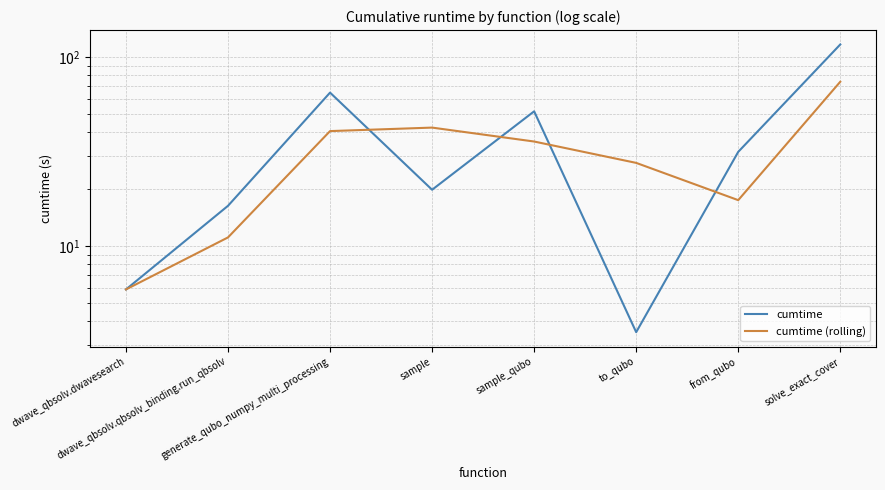

Which category has the highest value across all series?

solve_exact_cover